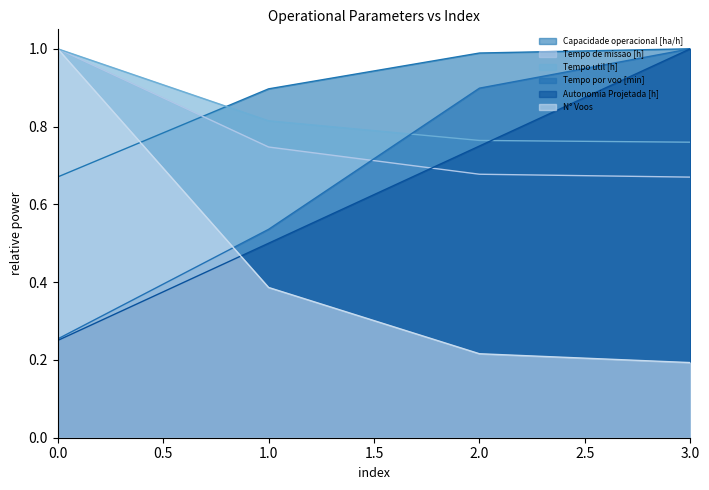

Is the value of Autonomia Projetada [h] at 2.0 greater than the value of N° Voos at 2.0?

Yes